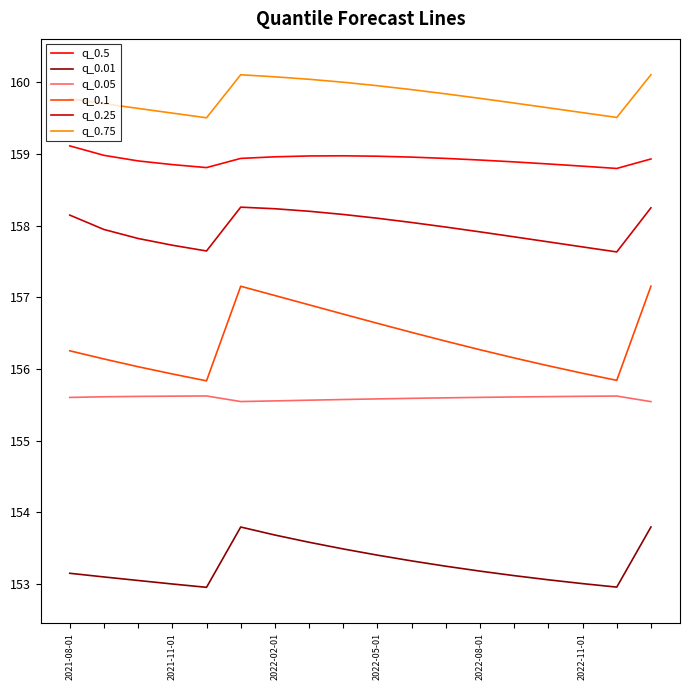

What is the highest value of the q_0.1 series?

157.2